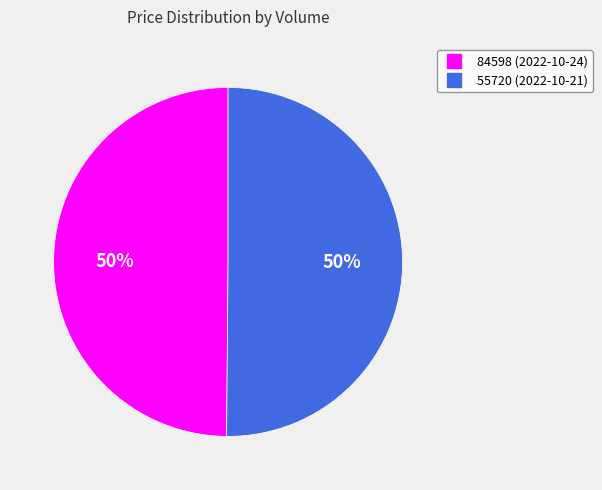

Approximately how many times larger is the value at 55720 compared to 84598?

1.0